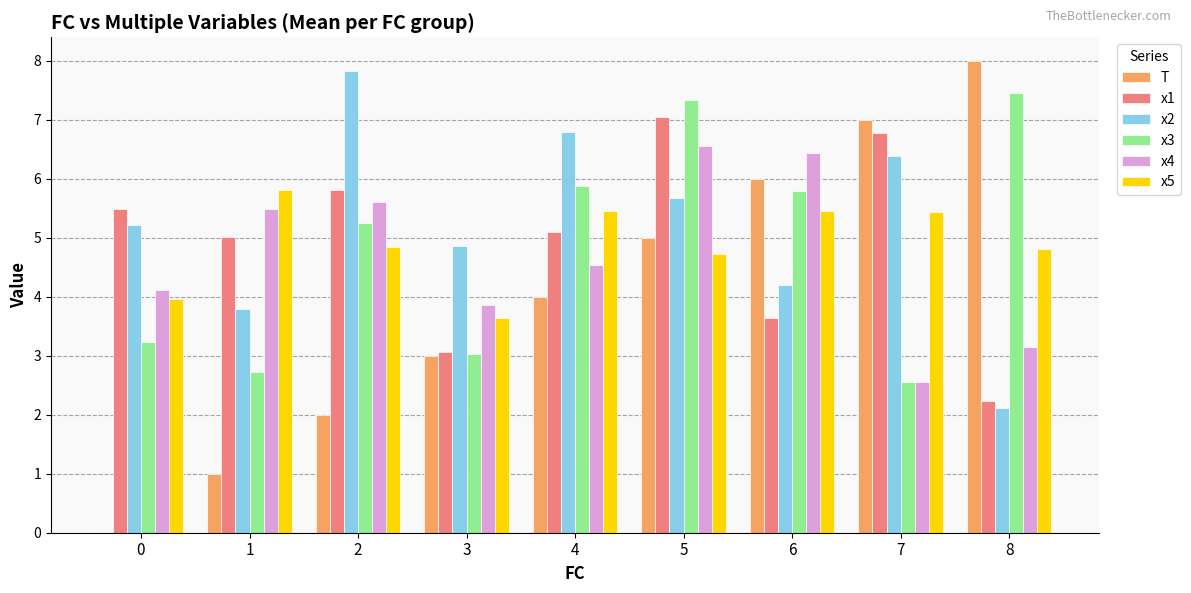

What is the sum of all x1 values?

44.1